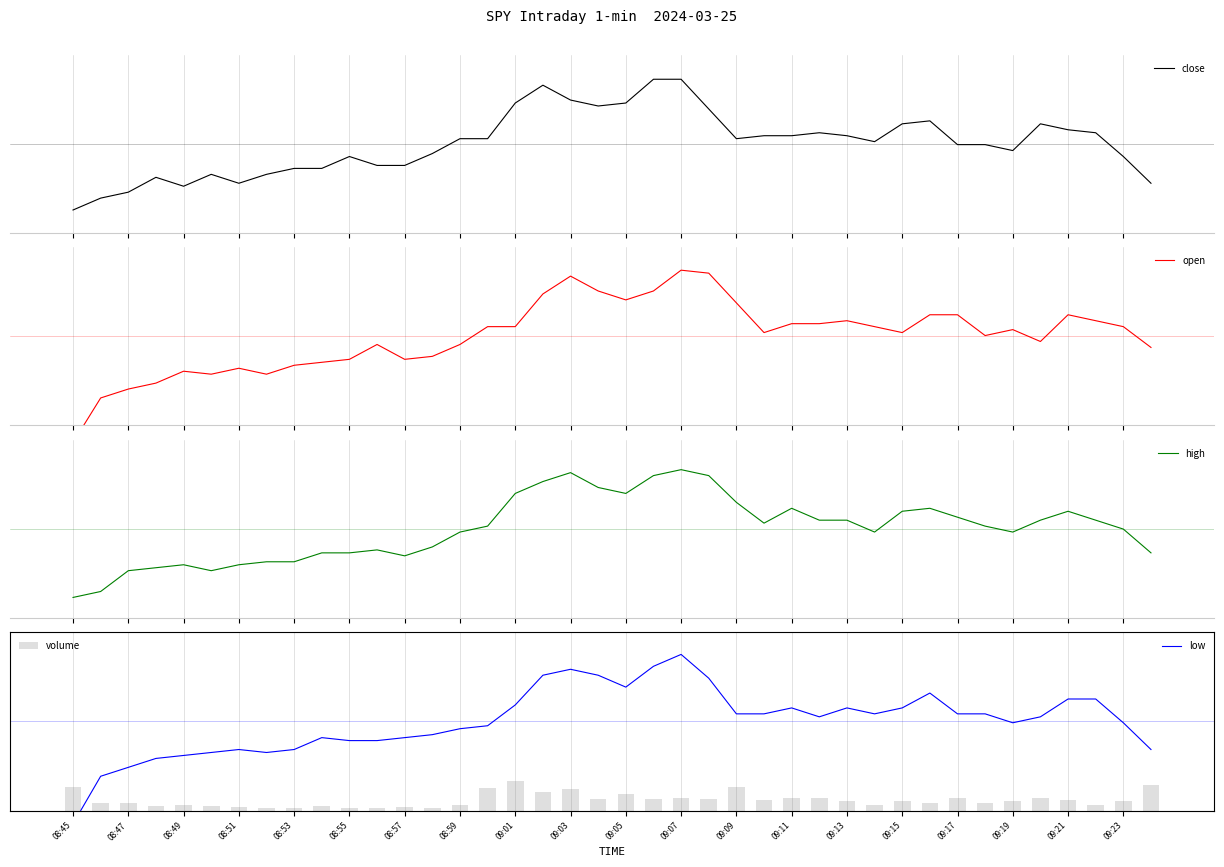

At how many categories does at least one series exceed 1685?

6